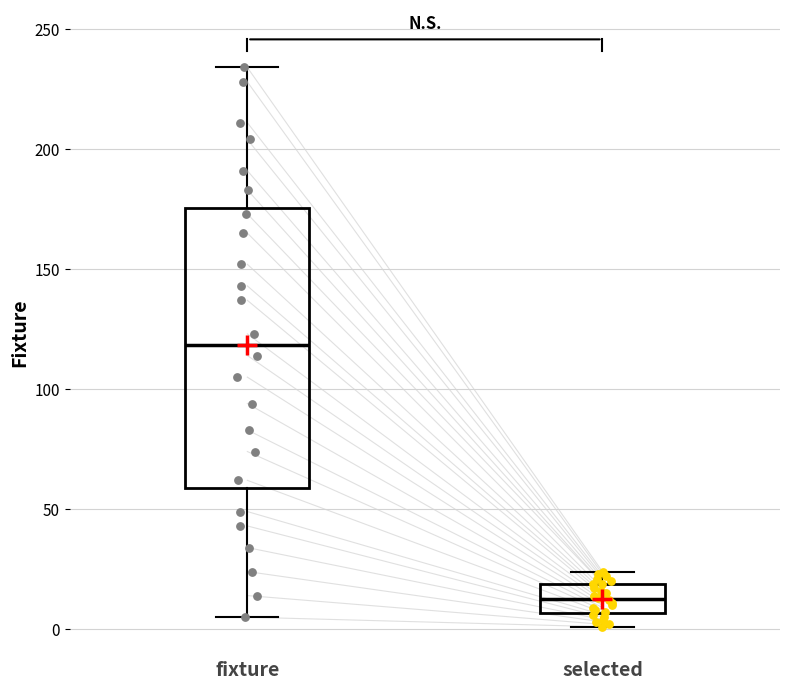

Where does the lower whisker of the box for selected end on the y-axis? The values are not printed on the chart, so give them approximately, as read against the axis.

0